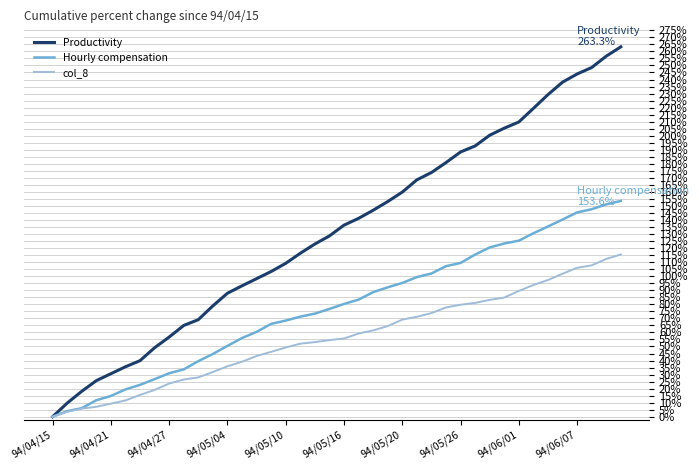

Does the chart display data point markers on the line(s)?

No